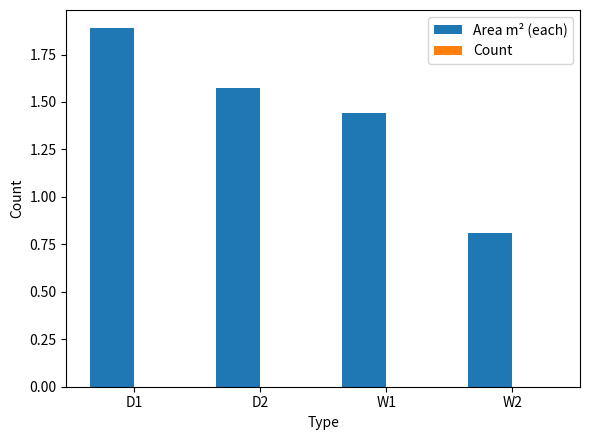

List the labels in order of value, smallest first.

W2, W1, D2, D1